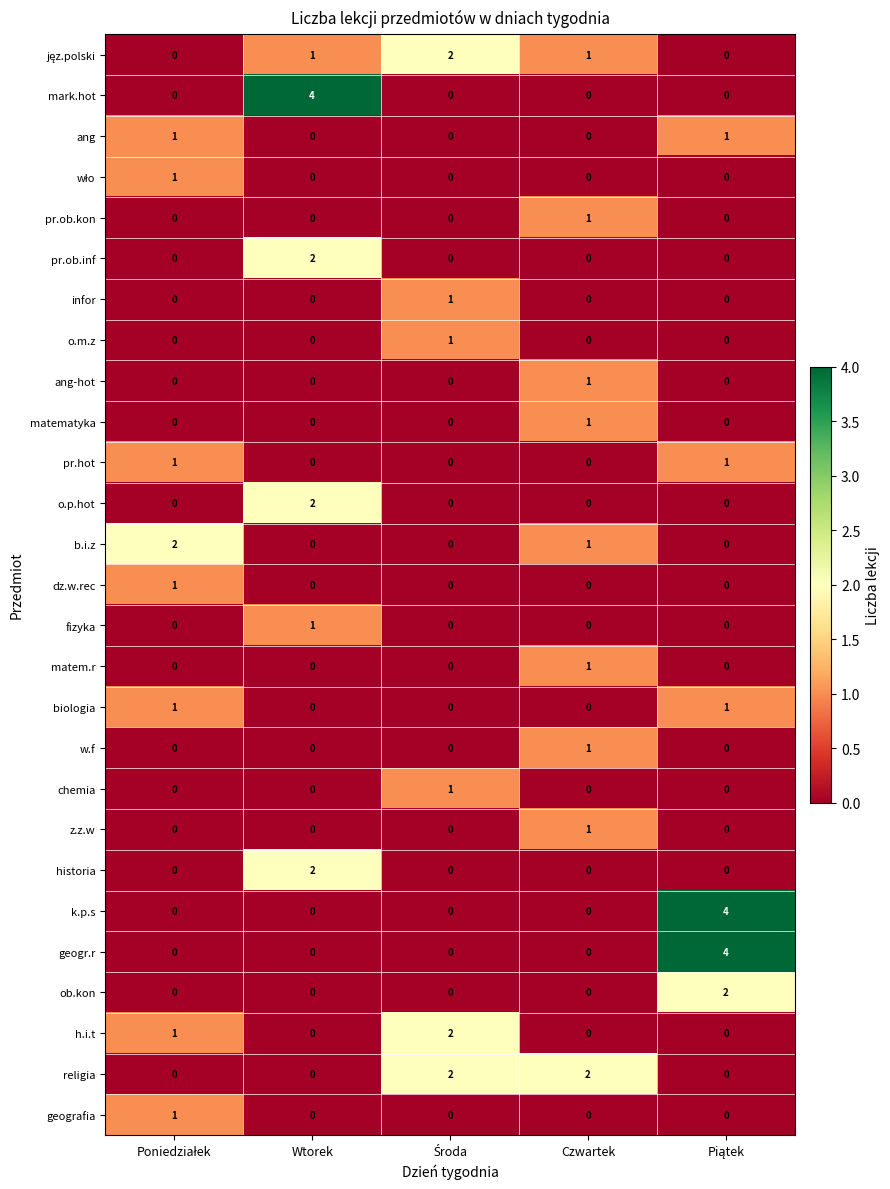

How many distinct data groups are displayed?

27